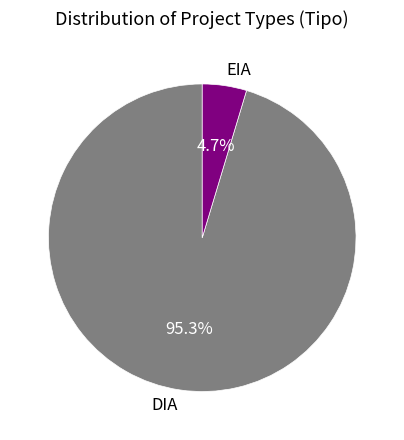

Which slice represents more than half of the pie?

DIA